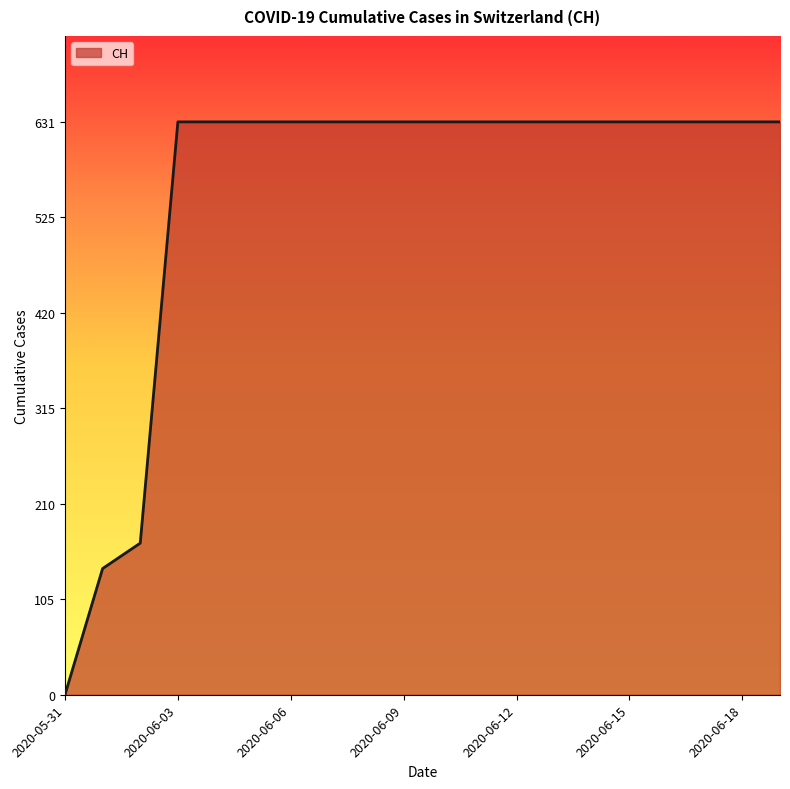

What is the difference between the maximum and second lowest values?

492